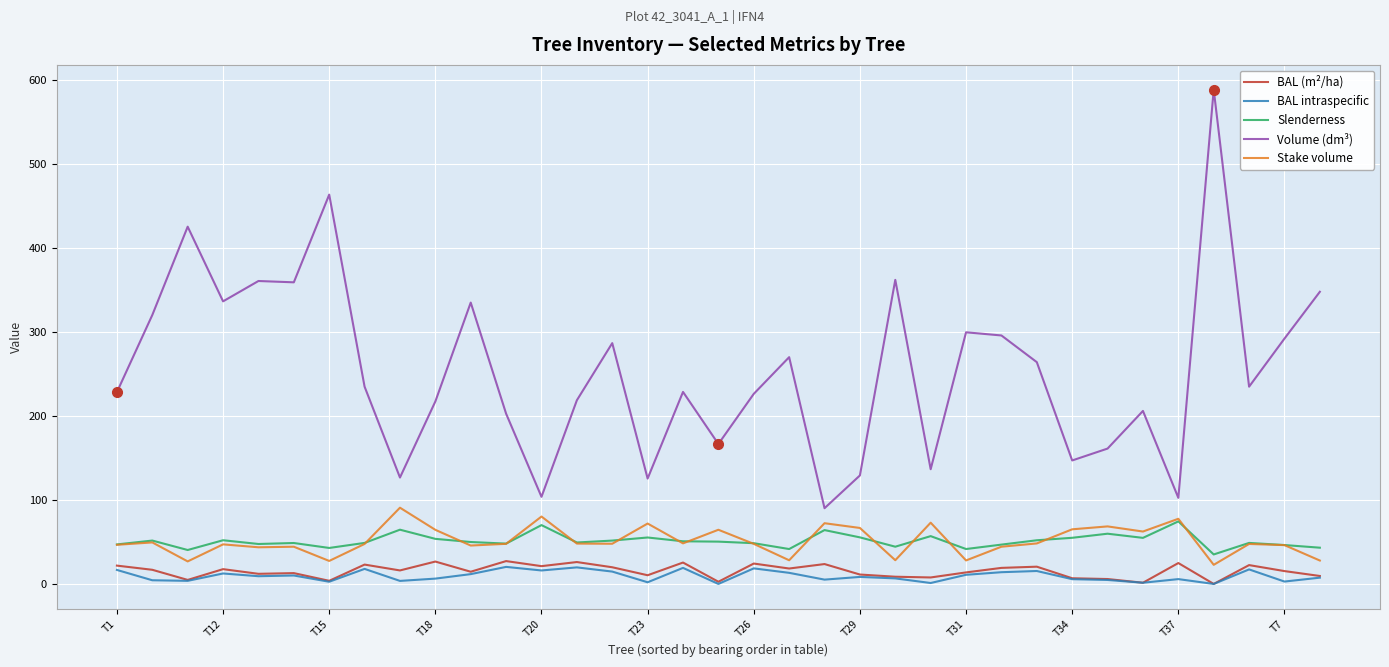

True or false: Slenderness and BAL (m²/ha) intersect in this chart.

False